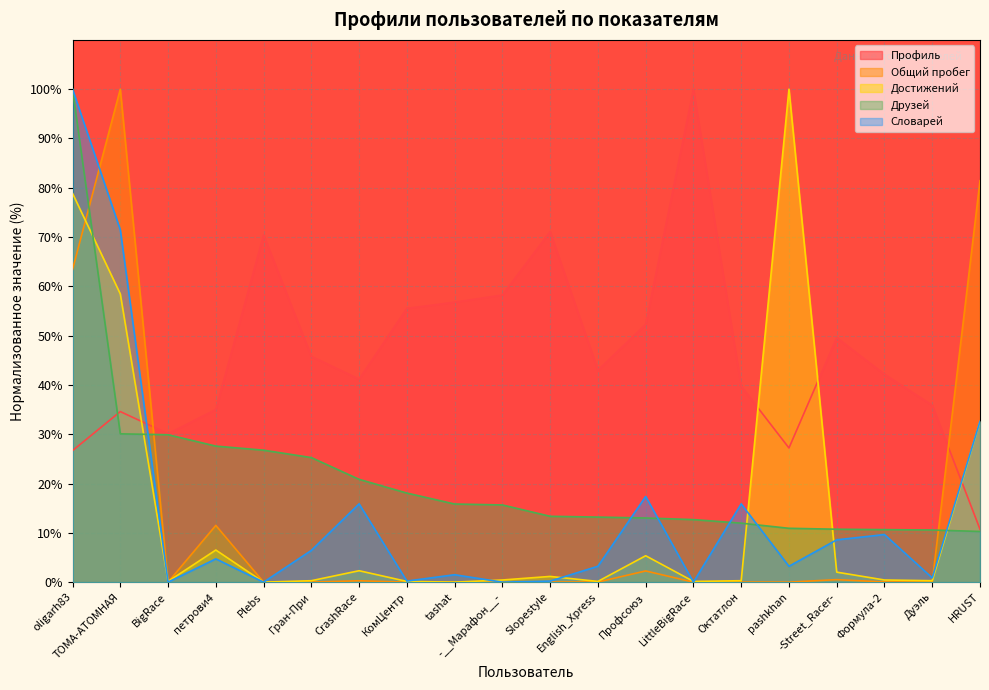

At how many categories does at least one series exceed 89?

4